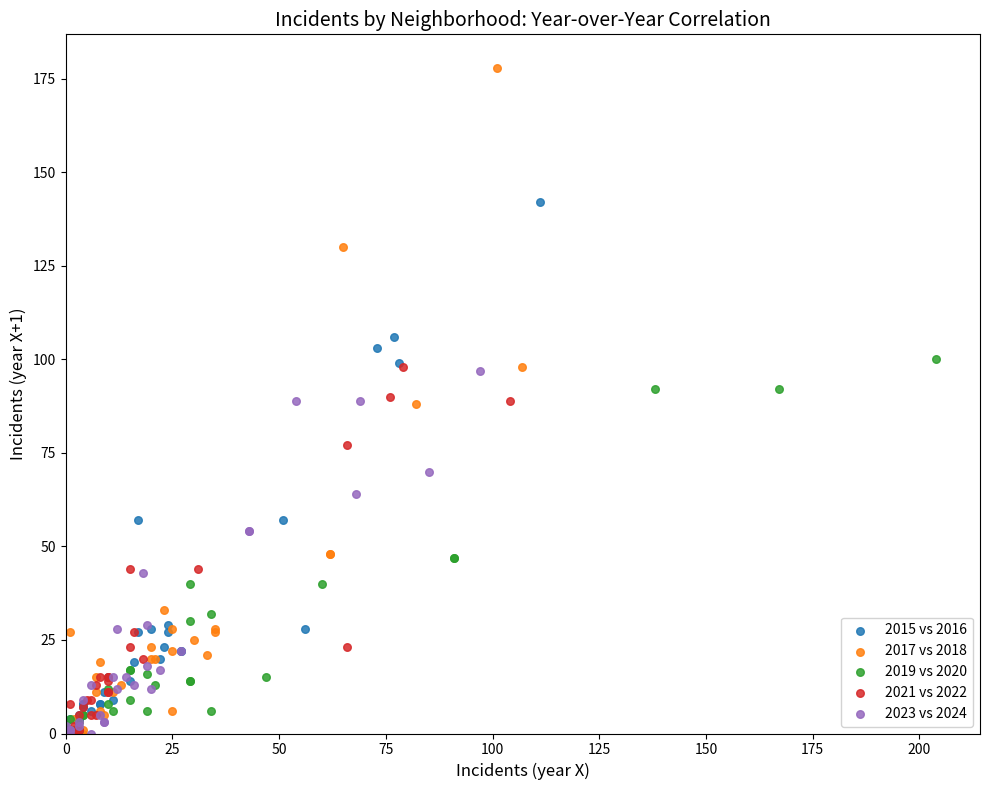

Which series reaches the maximum Y coordinate?

2017 vs 2018